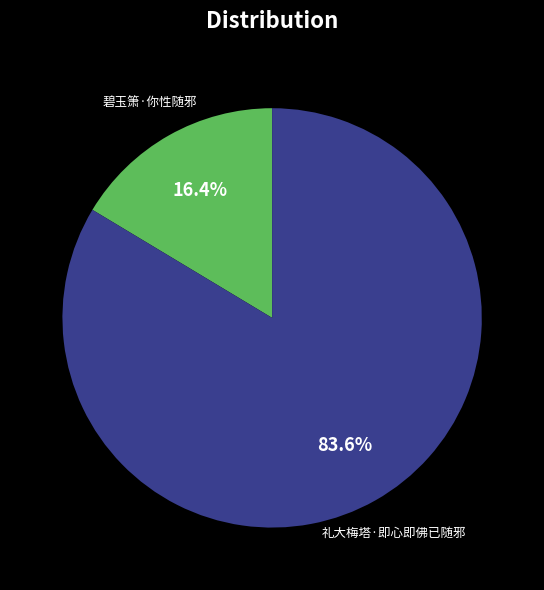

To the nearest percent, what is the average slice percentage?

50%